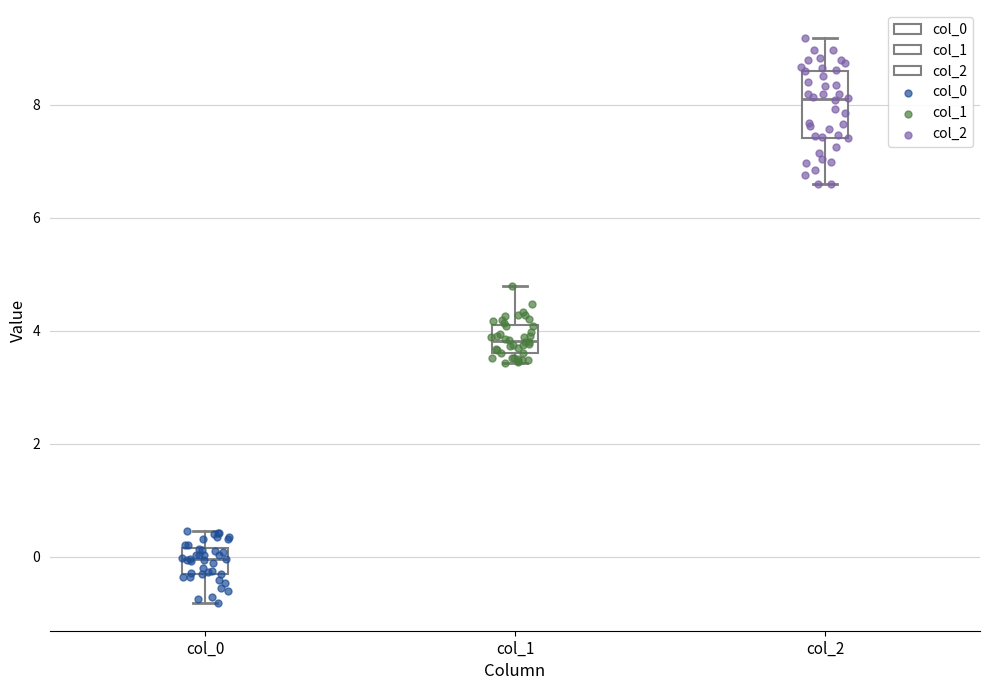

Where is the upper edge of the box for col_0 on the y-axis? The values are not printed on the chart, so give them approximately, as read against the axis.

0.2